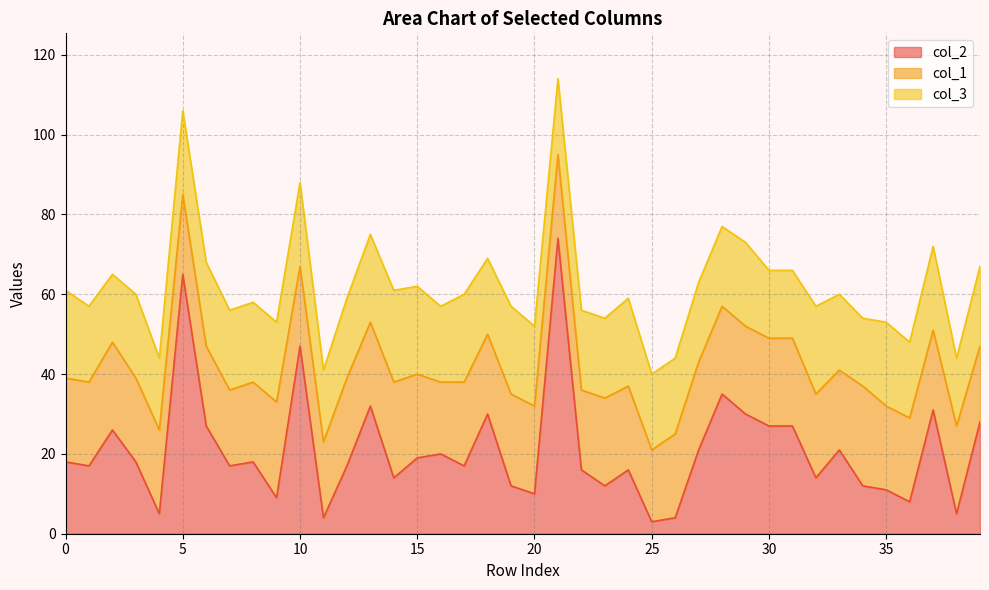

At which label does col_1 reach its peak?

34